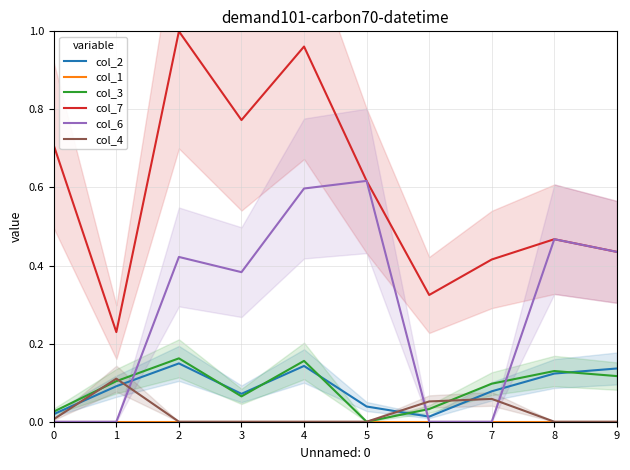

Which series changed the most between 1 and 2?

col_7